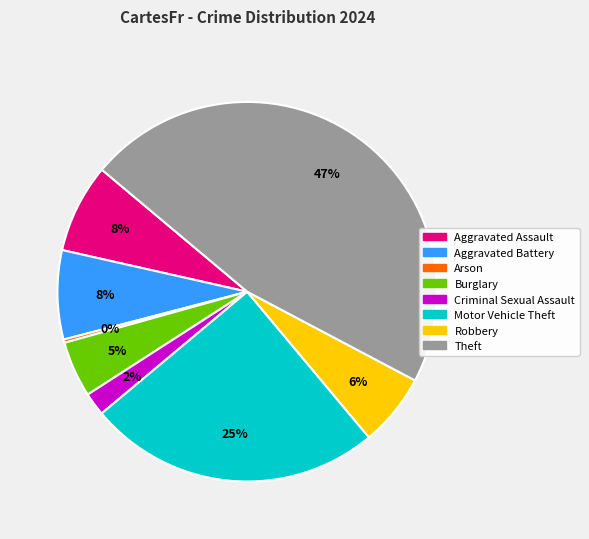

To the nearest percent, what is the average slice percentage?

12%